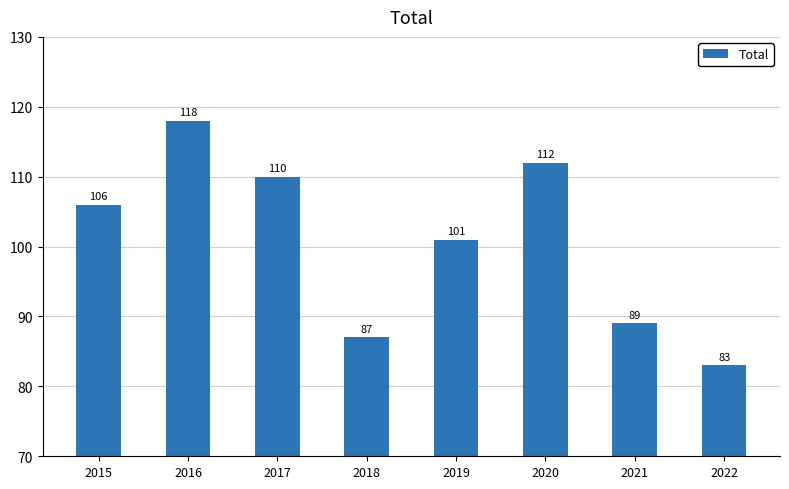

Which category has the lowest value across all series?

2022